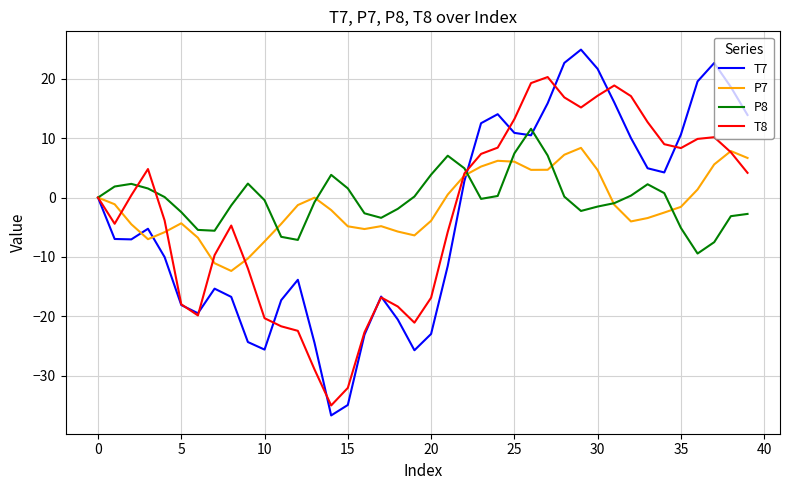

Rank the series by their maximum value, from lowest to highest.

P7, P8, T8, T7